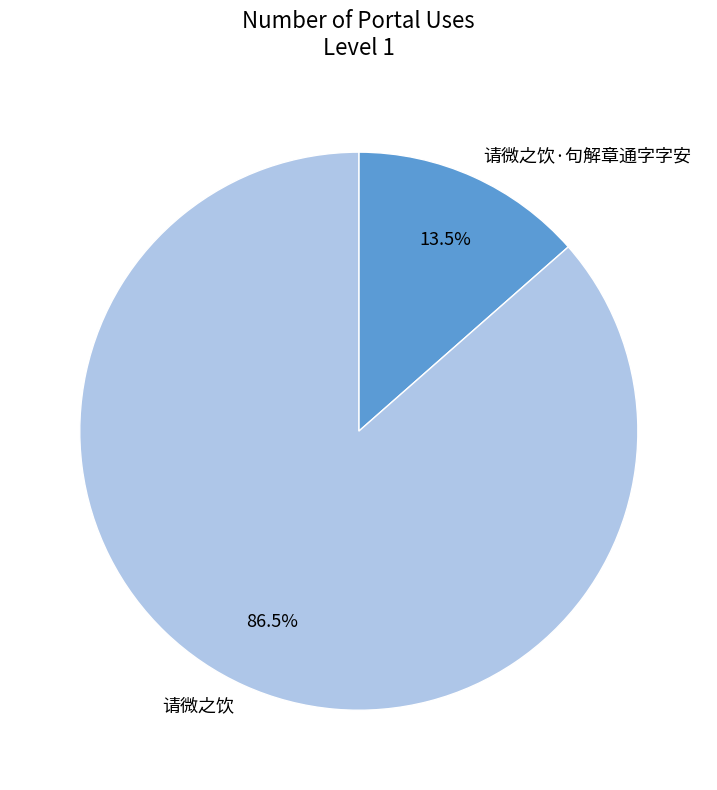

What portion of the pie excludes 请微之饮?

13.5%